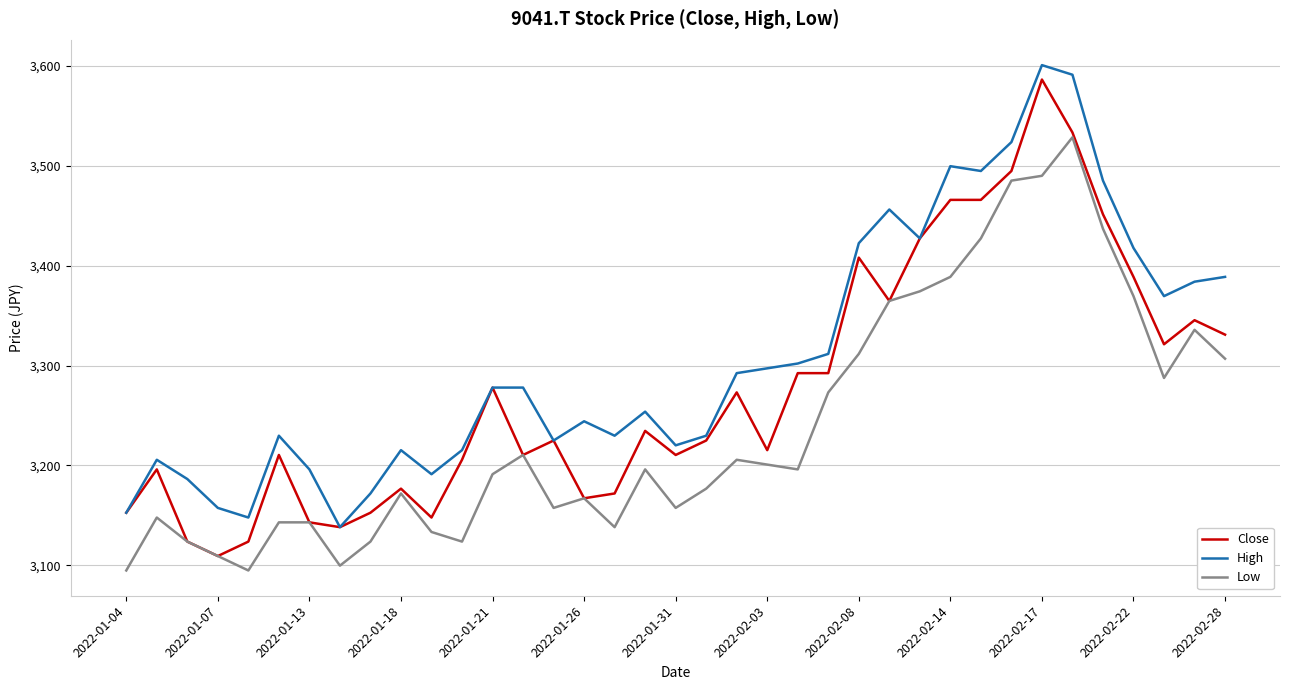

Which series has the largest total across all categories?

High